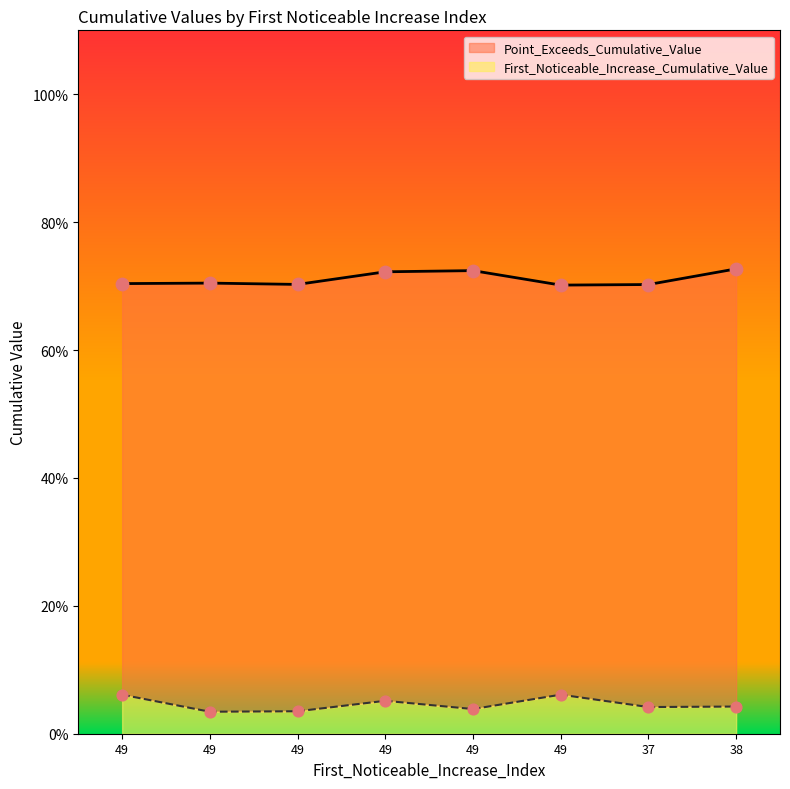

Which series has the widest spread of Y values?

First_Noticeable_Increase_Cumulative_Value